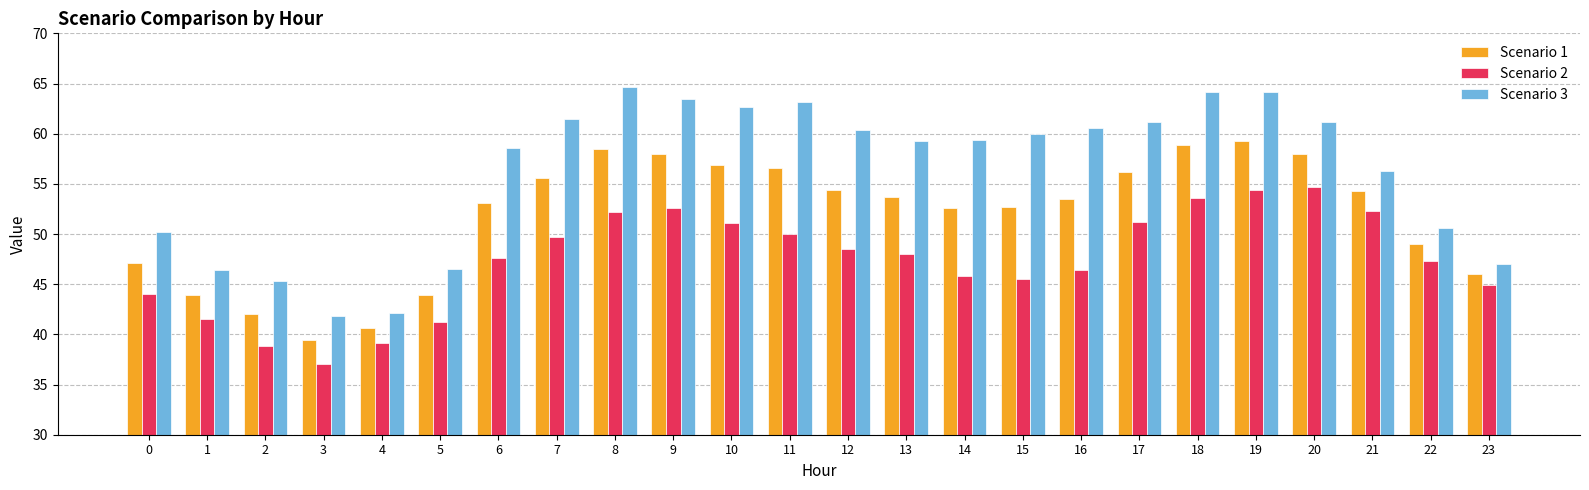

At which category is the sum across all series the highest?

19